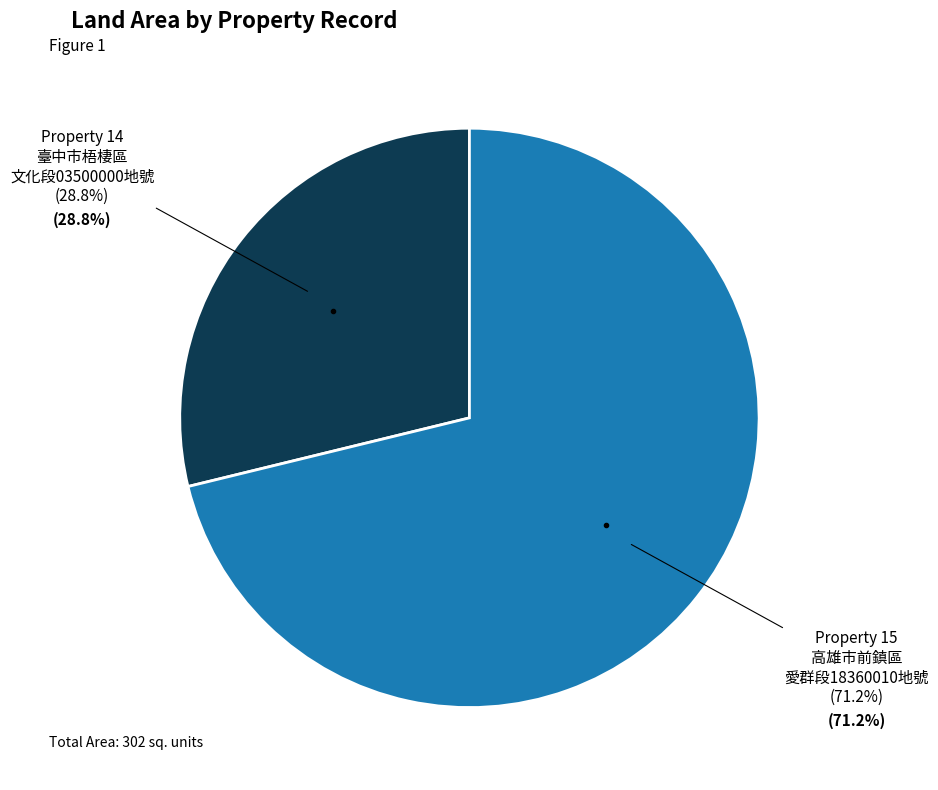

Does 14 represent more than half of the total?

No